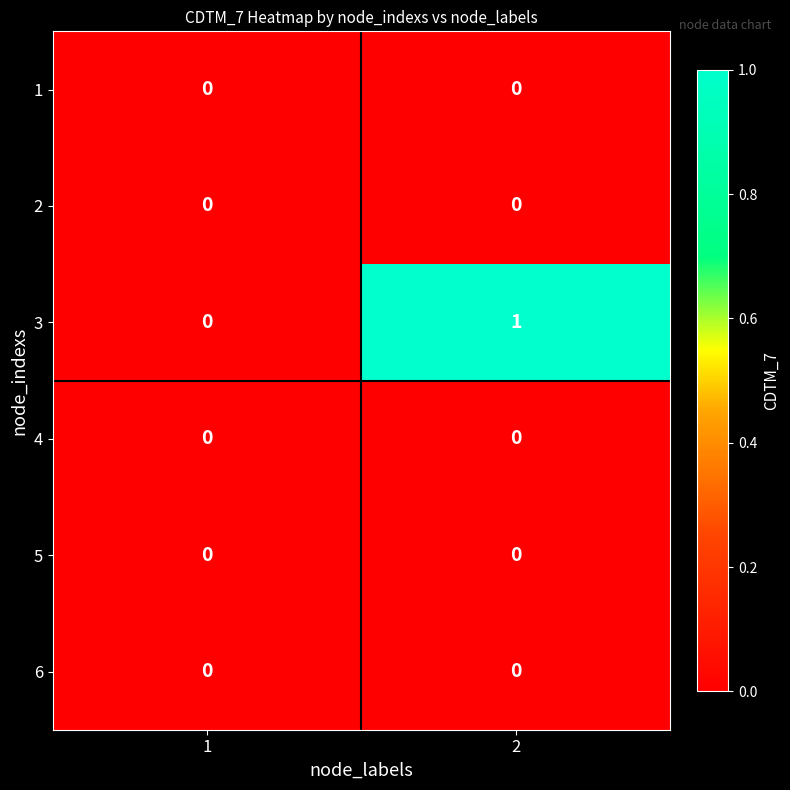

Reading left to right, what are all the values shown in this chart?

1: 0	0
2: 0	0
3: 0	1
4: 0	0
5: 0	0
6: 0	0